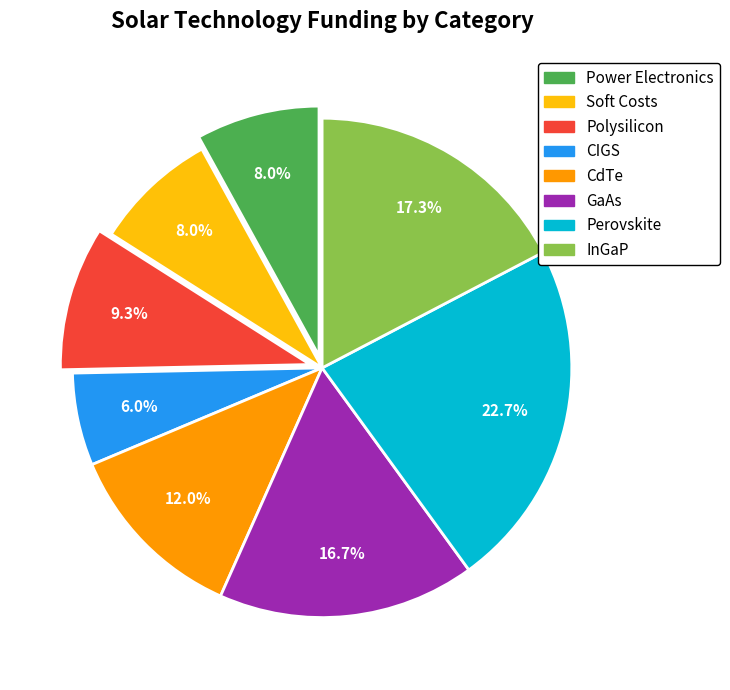

Does GaAs account for over 50% of the chart?

No